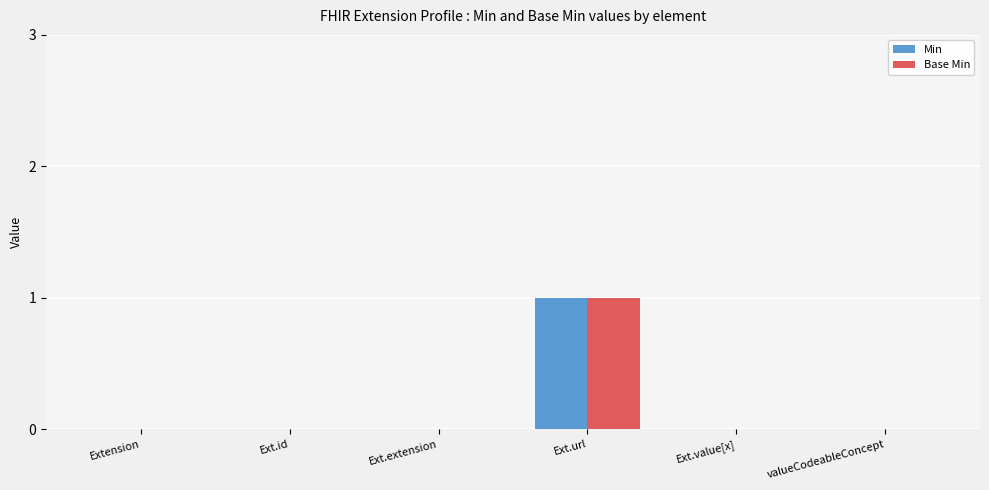

Reading left to right, list all the values displayed in this chart.

Min: Extension=0	Ext.id=0	Ext.extension=0	Ext.url=1	Ext.value[x]=0	valueCodeableConcept=0
Base Min: Extension=0	Ext.id=0	Ext.extension=0	Ext.url=1	Ext.value[x]=0	valueCodeableConcept=0